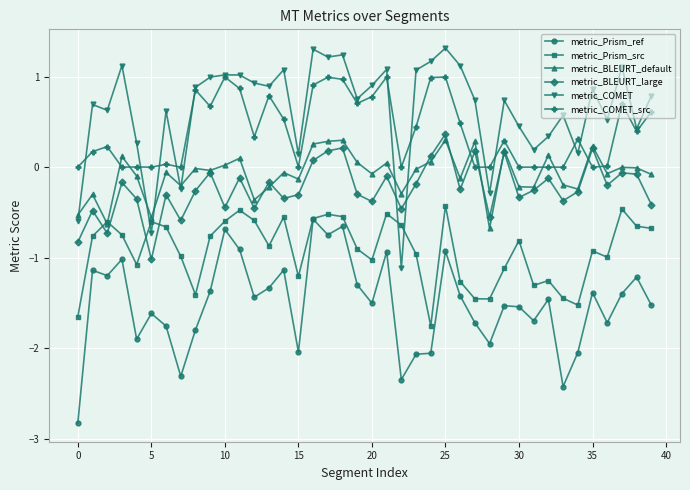

Which series has the widest spread of values?

metric_COMET